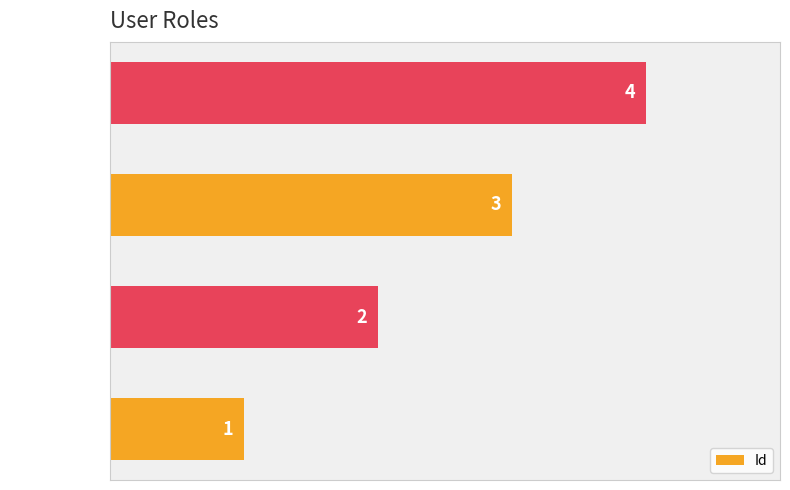

Rank the categories by value from lowest to highest.

Admin, Instructor, Student, EndUser